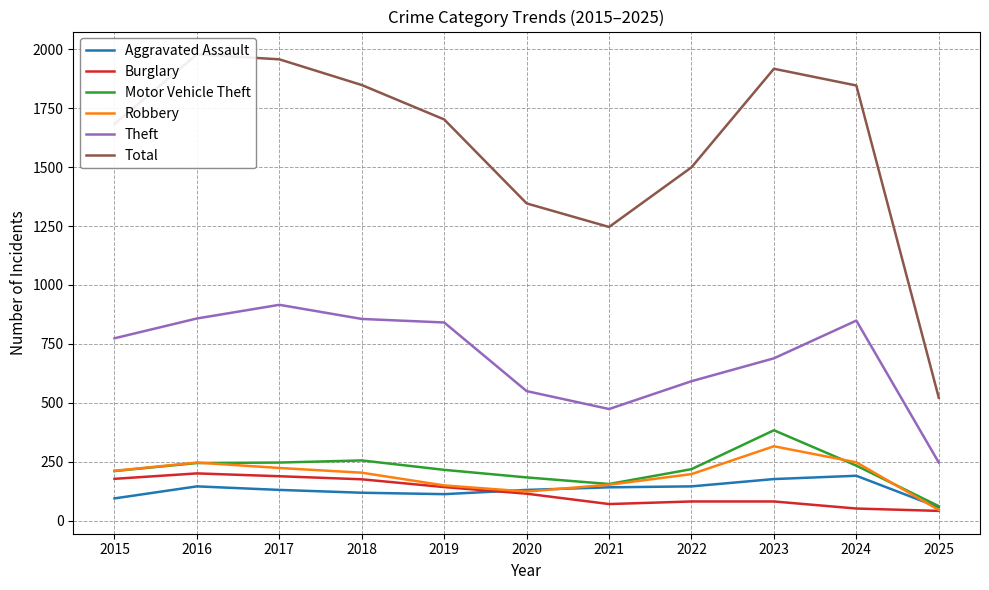

True or false: Burglary has more than 1 interior local peaks.

False